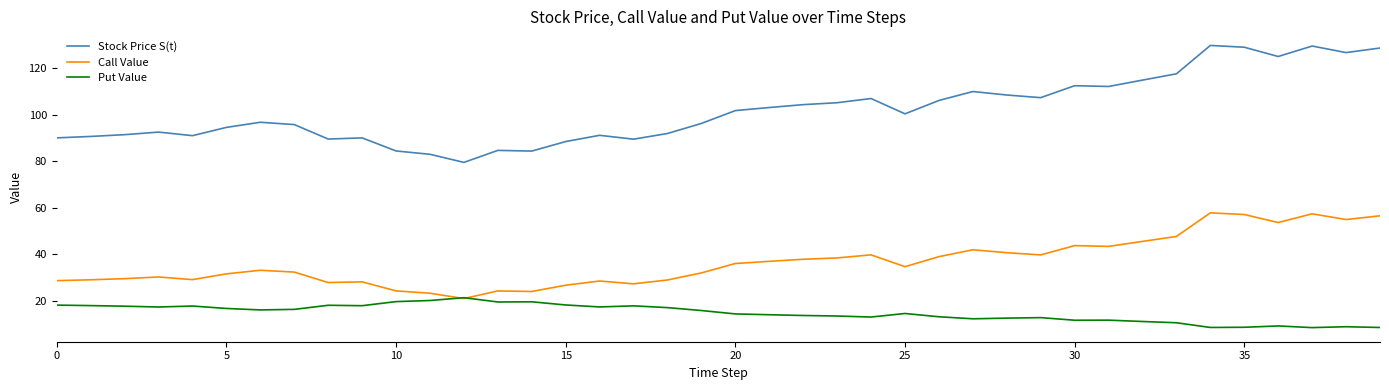

Which series has the widest spread of values?

Stock Price S(t)